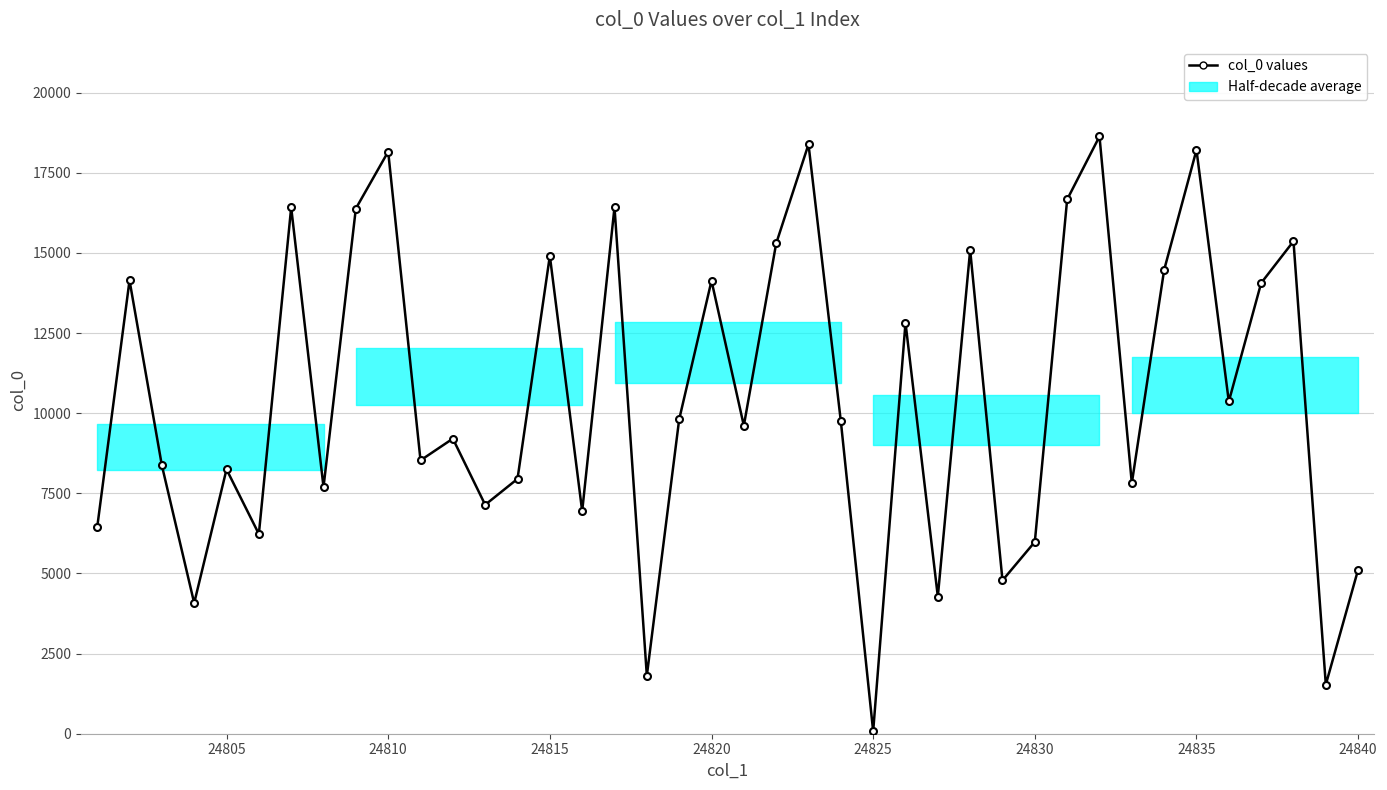

How many interior local valleys (lower than both neighbors) does the data have?

14